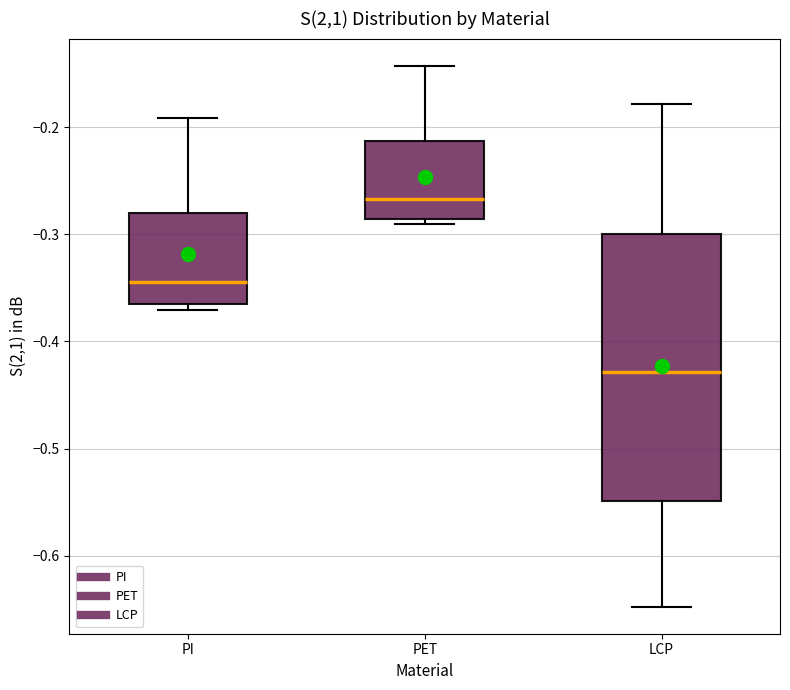

Where does the median line of the box for PI sit on the y-axis? The values are not printed on the chart, so give them approximately, as read against the axis.

-0.34